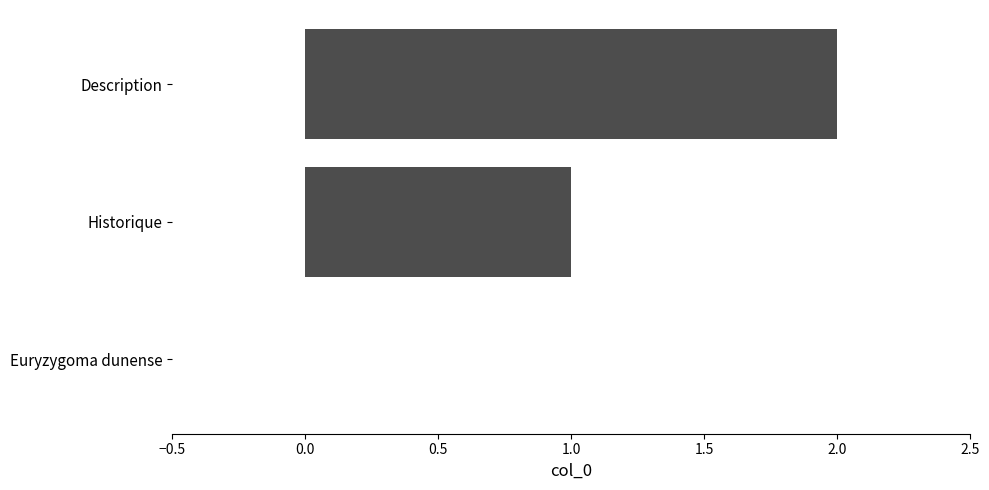

Which has a higher value, Historique or Description?

Description